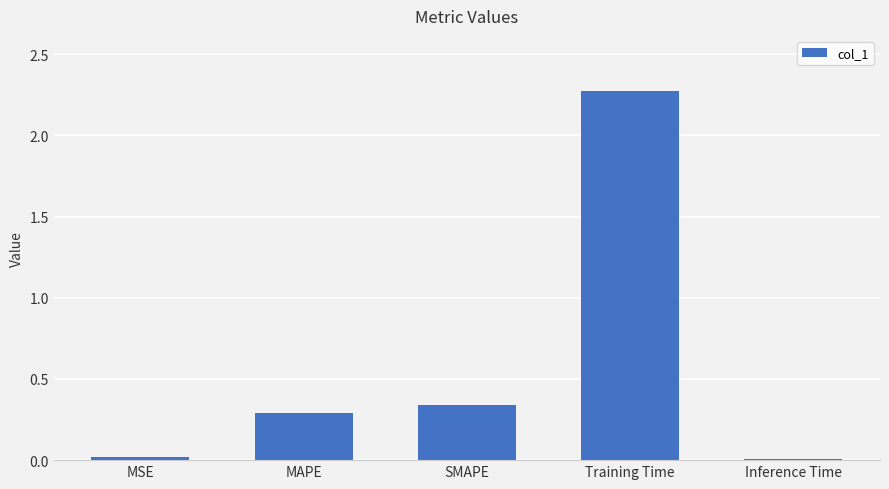

What is the label of the 4th bar from the right?

MAPE